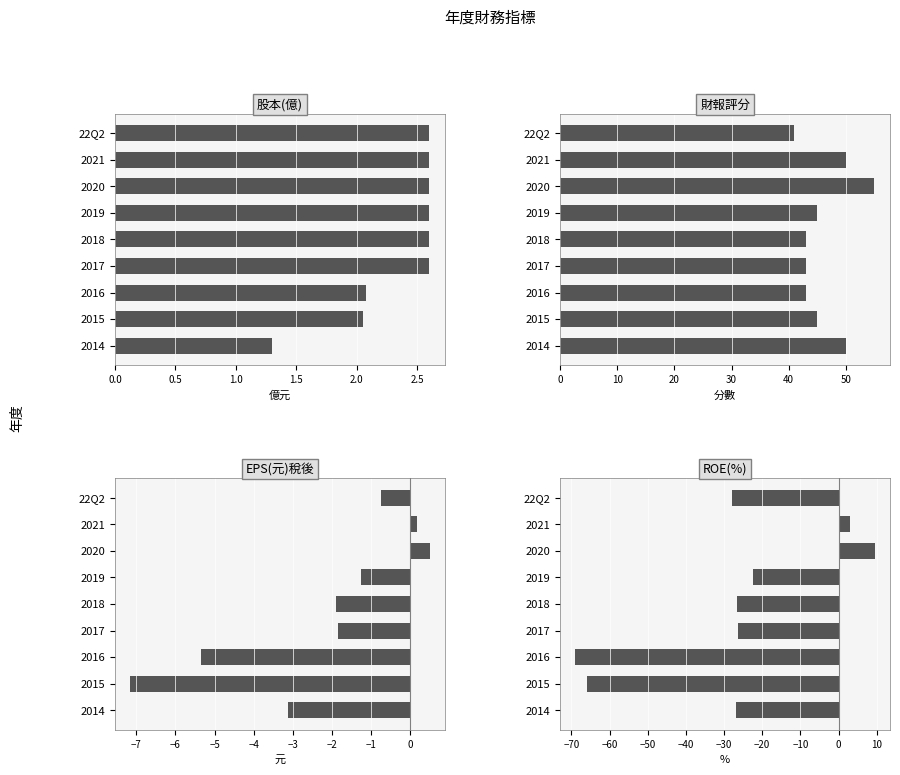

Reading right to left, what are all the values shown in this chart?

股本(億): 1.3	2.0	2.1	2.6	2.6	2.6	2.6	2.6	2.6
財報評分: 50.0	45.0	43.0	43.0	43.0	45.0	55.0	50.0	41.0
EPS(元)稅後: -3.1	-7.2	-5.3	-1.9	-1.9	-1.2	0.5	0.2	-0.7
ROE(%): -26.9	-65.9	-69.0	-26.3	-26.6	-22.4	9.5	3.0	-27.8